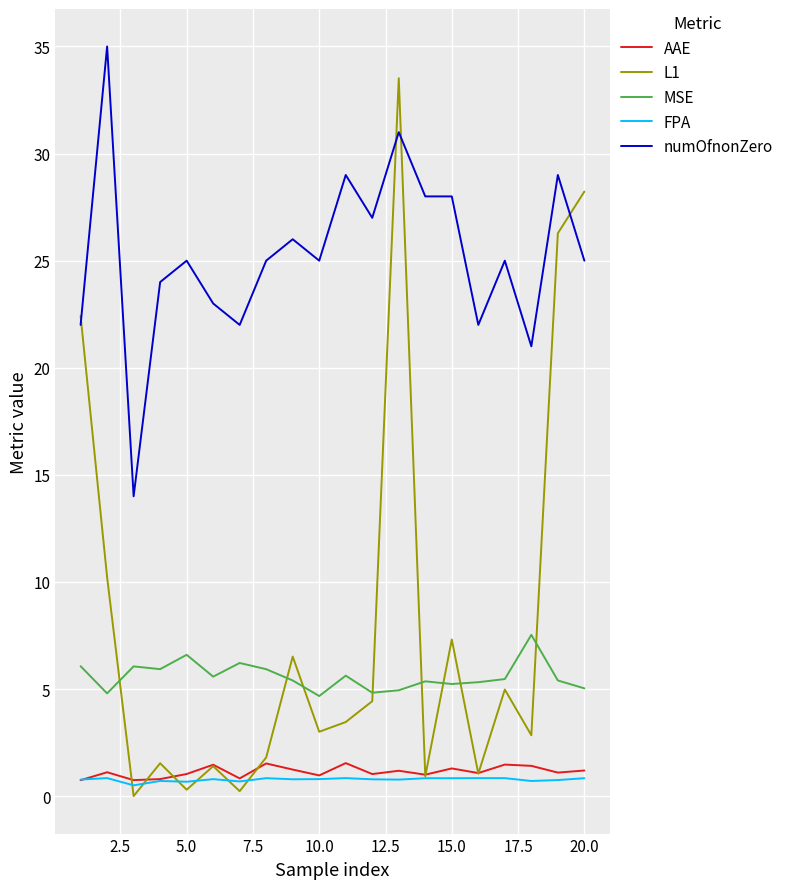

List the series in order of their peak value, lowest first.

FPA, AAE, MSE, L1, numOfnonZero